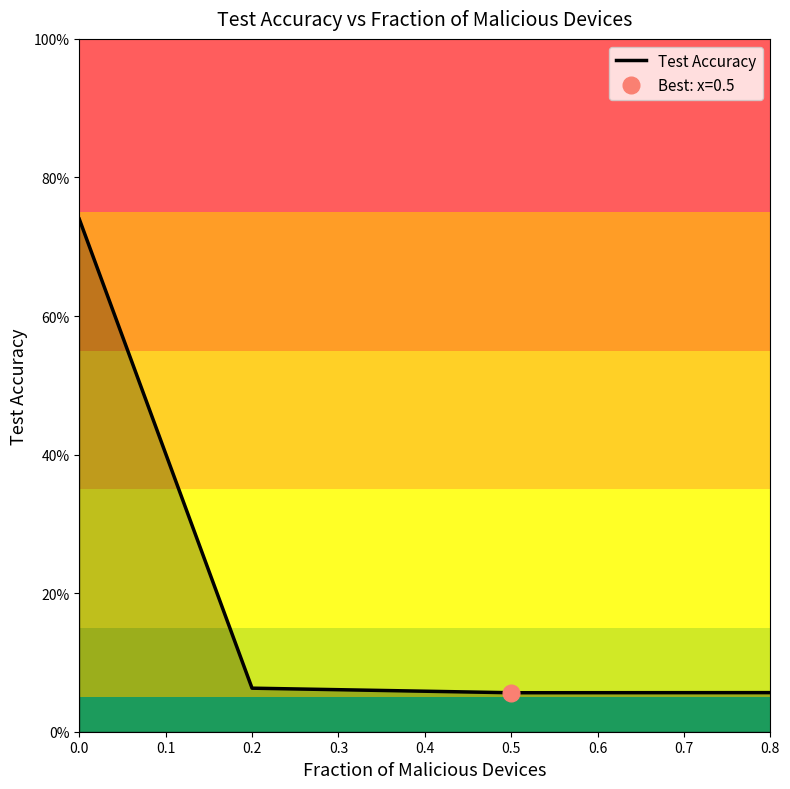

How many distinct data groups are displayed?

1